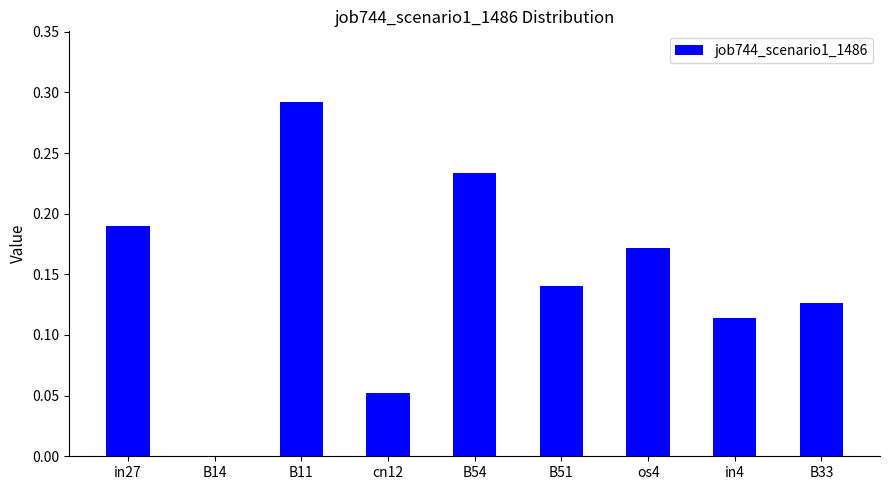

The chart shows a value of 0.2 at in4. True or false?

False